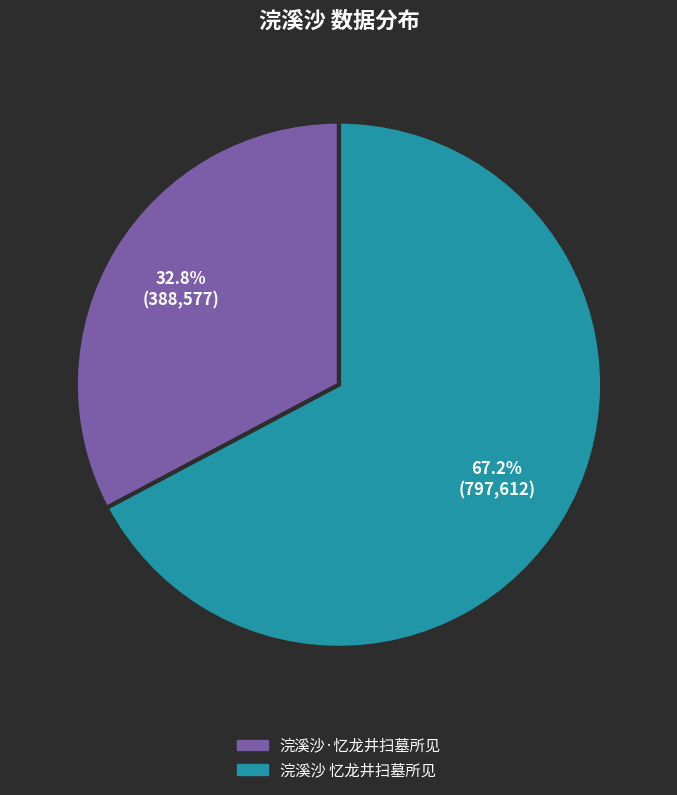

To the nearest percent, what percentage of the pie is 浣溪沙·忆龙井扫墓所见?

33%